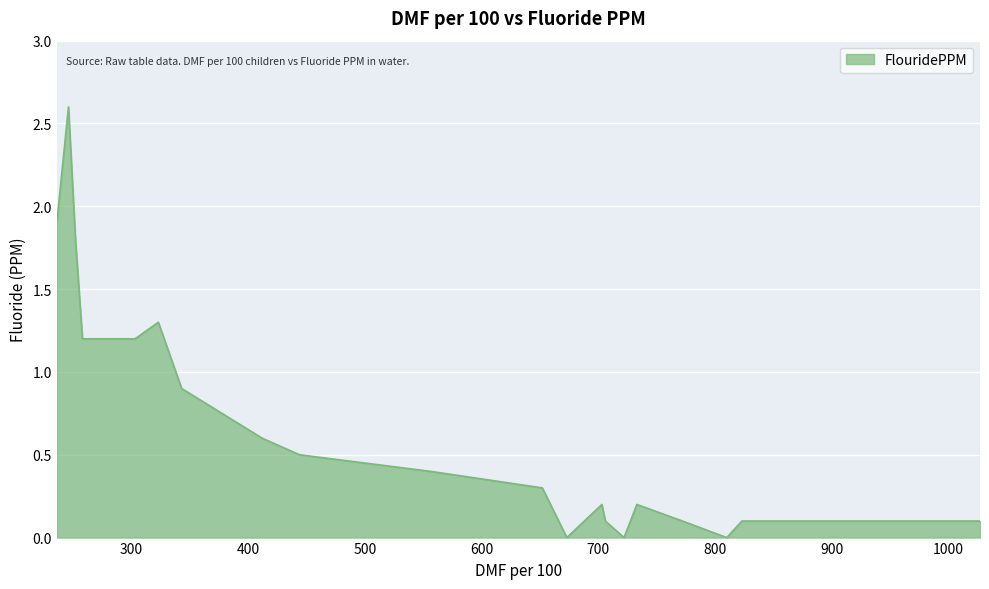

What is the greatest value displayed?

2.6